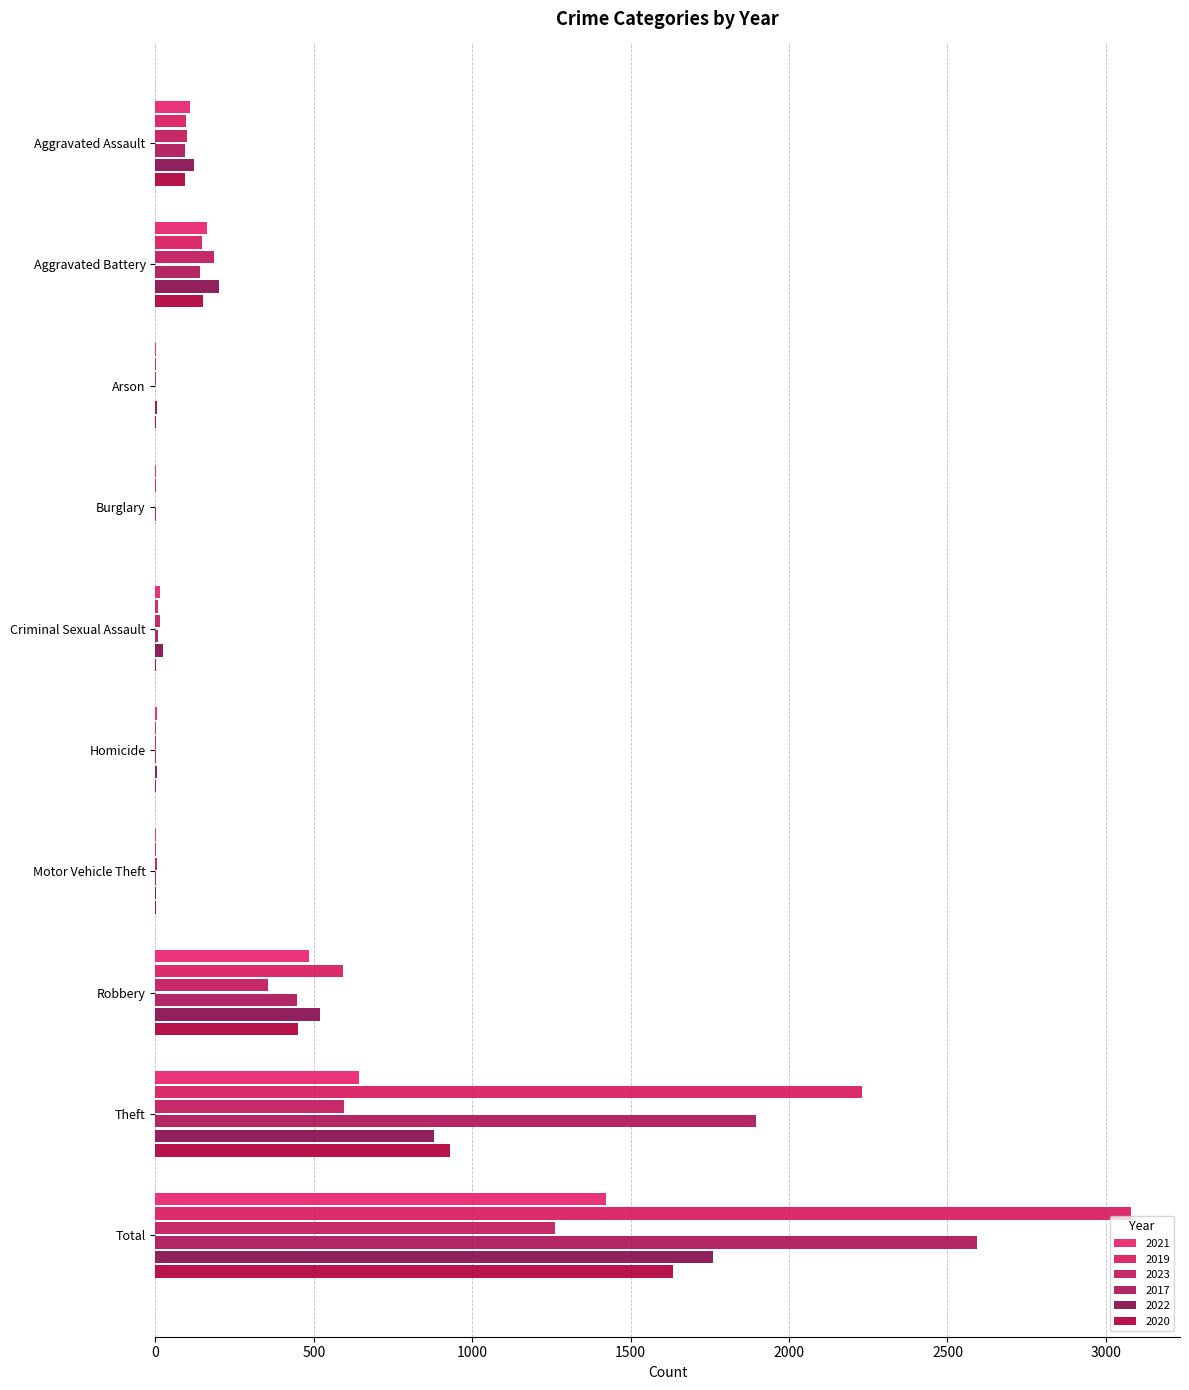

Is the value of 2023 at Criminal Sexual Assault greater than the value of 2022 at Aggravated Battery?

No